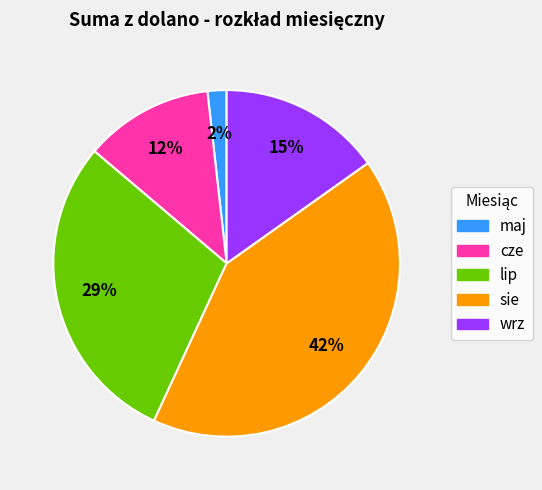

Between cze and wrz, which is larger?

wrz